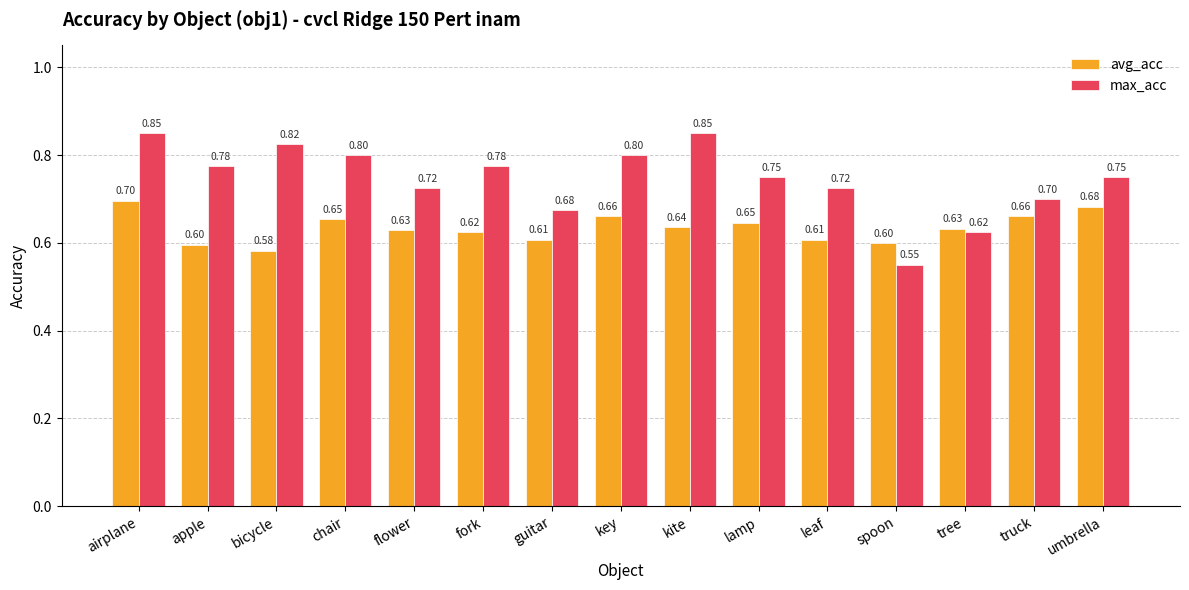

What is the minimum value for max_acc?

0.6